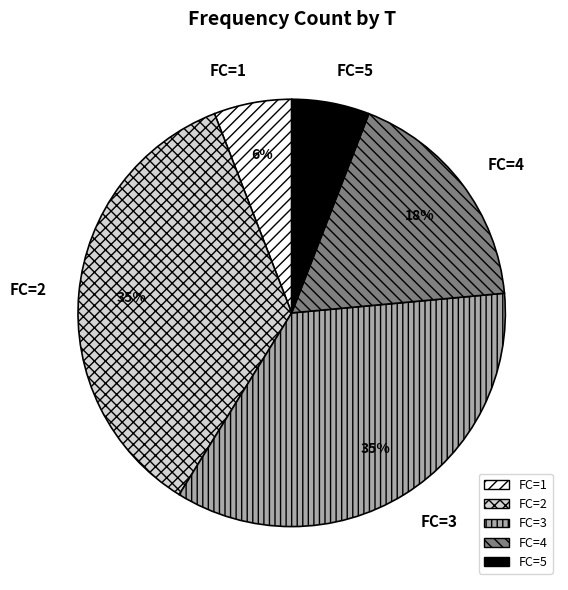

To the nearest percent, what is the difference between the largest and smallest slice percentages?

29%